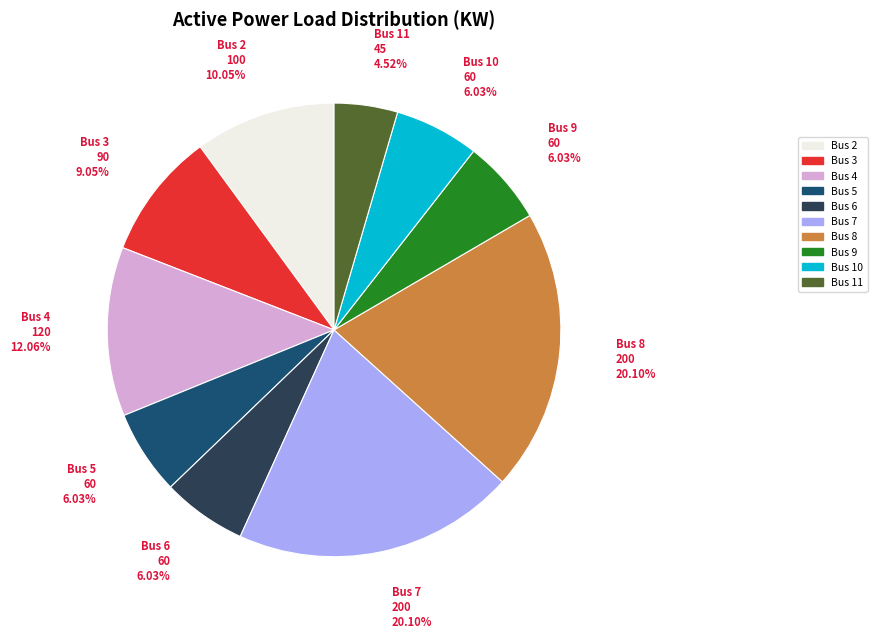

Does Bus 2 account for over 50% of the chart?

No